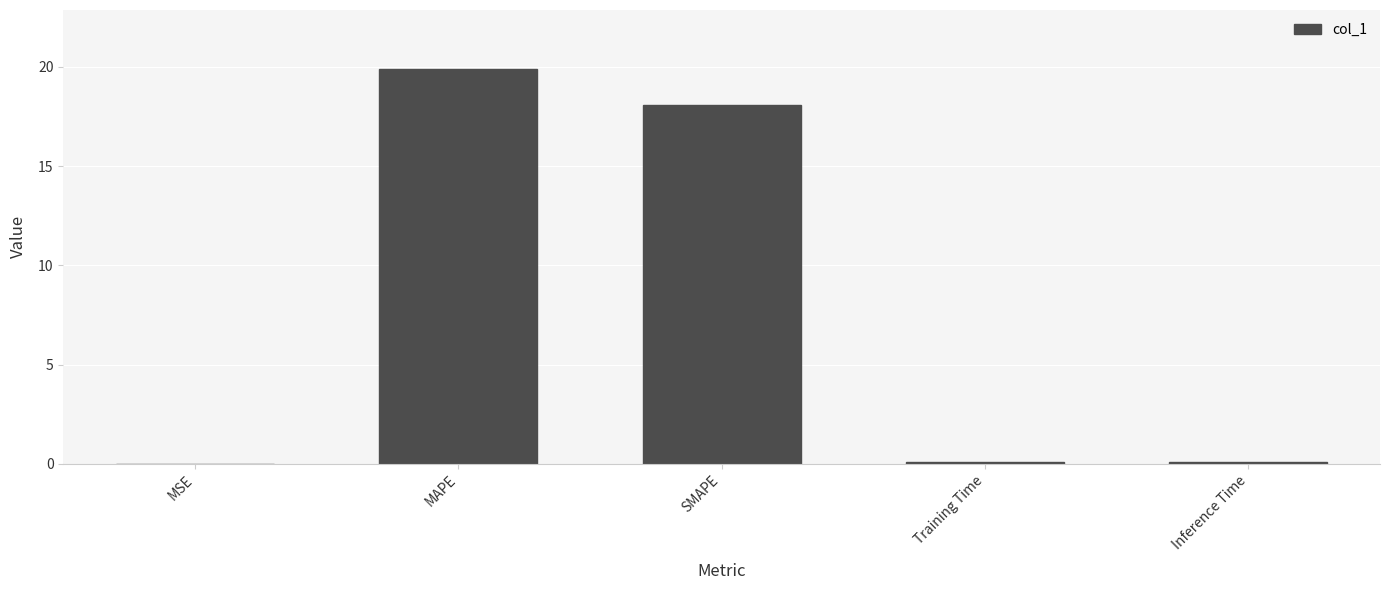

What is the change in value from MSE to Training Time?

+0.1